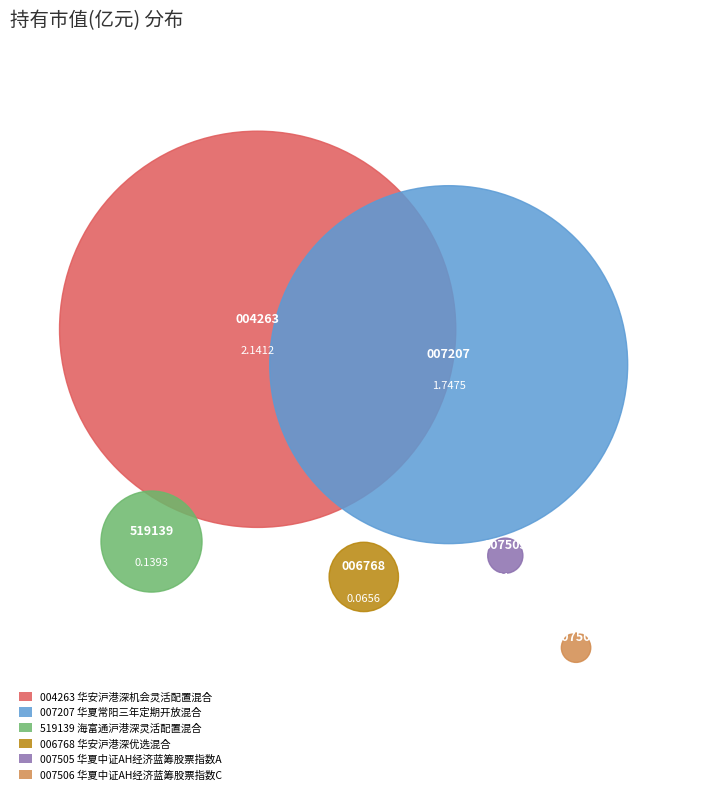

Is it true that 华夏中证AH经济蓝筹股票指数C is 10% of the pie?

False